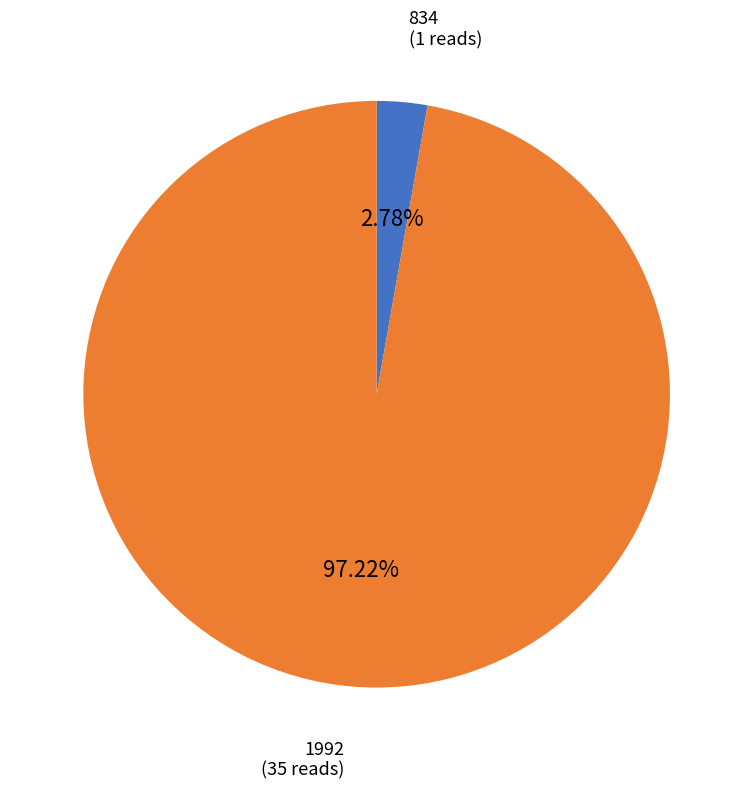

How many segments does this pie chart have?

2